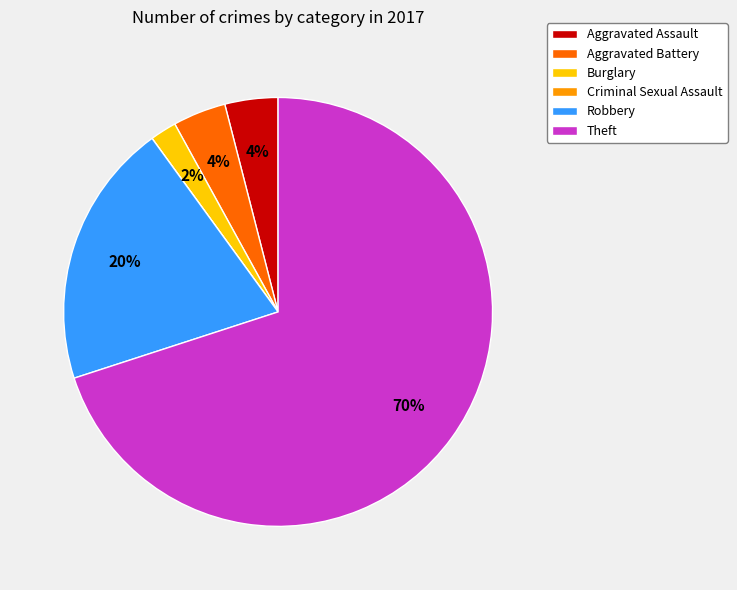

To the nearest percent, what is the difference between the largest and smallest slice percentages?

70%